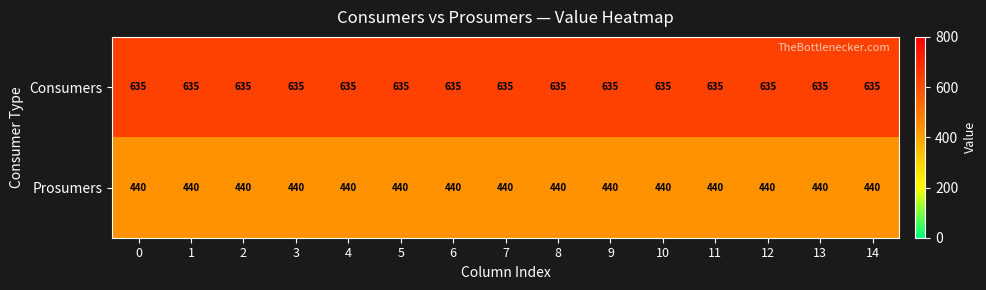

What is the sum of all Prosumers values?

6600